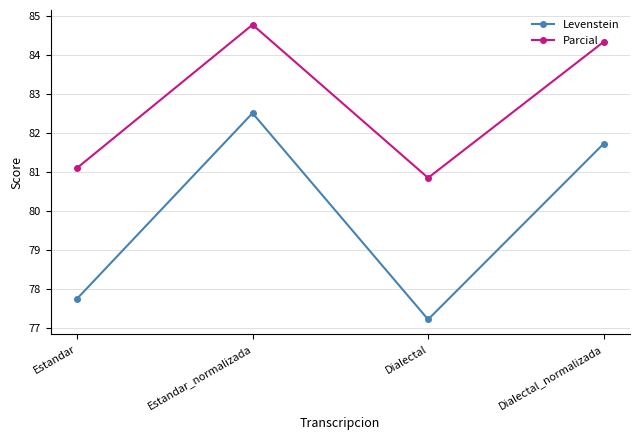

Is this an area chart (filled region under the line)?

No